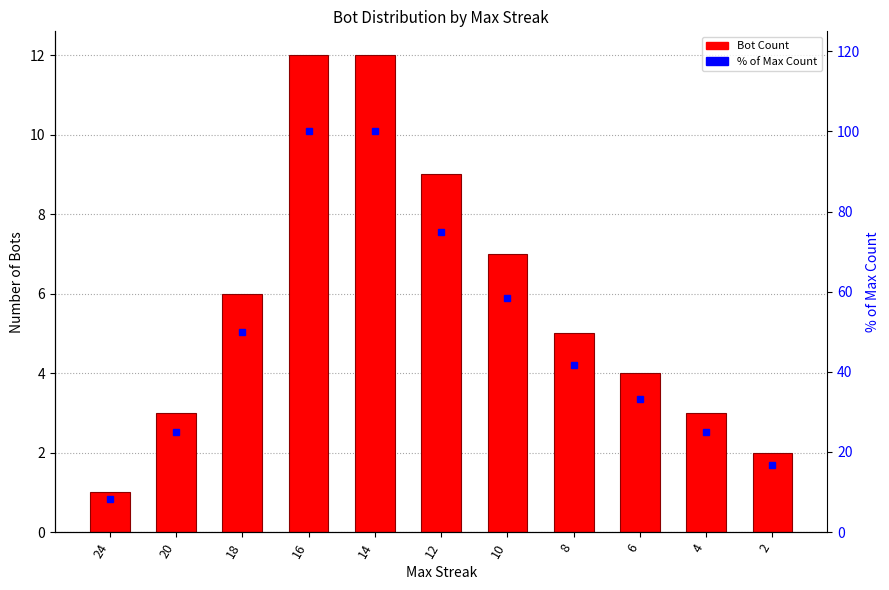

What is the greatest value displayed?

100.0